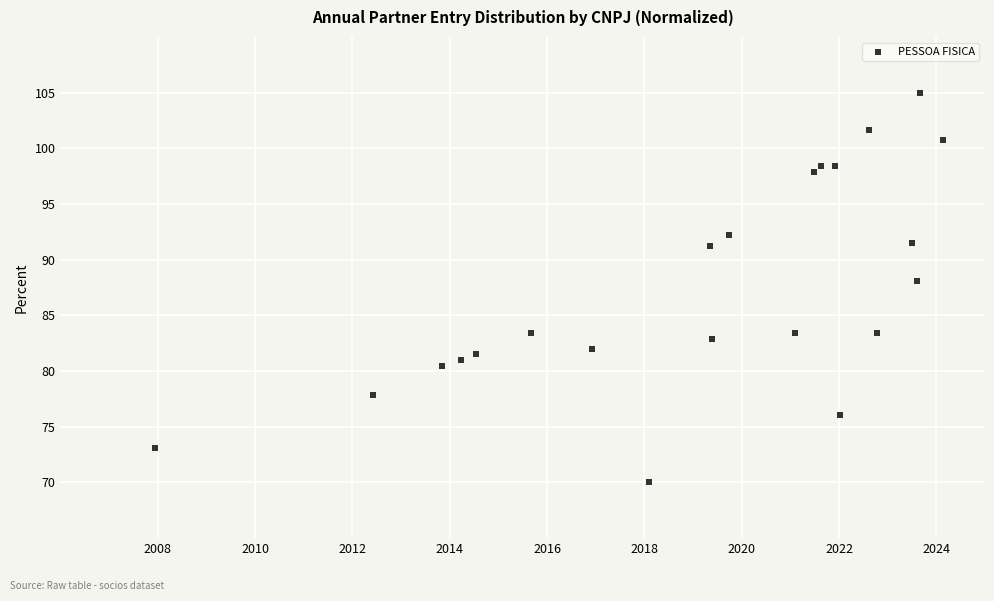

What Y value in the scatter plot is closest to 87?

88.1